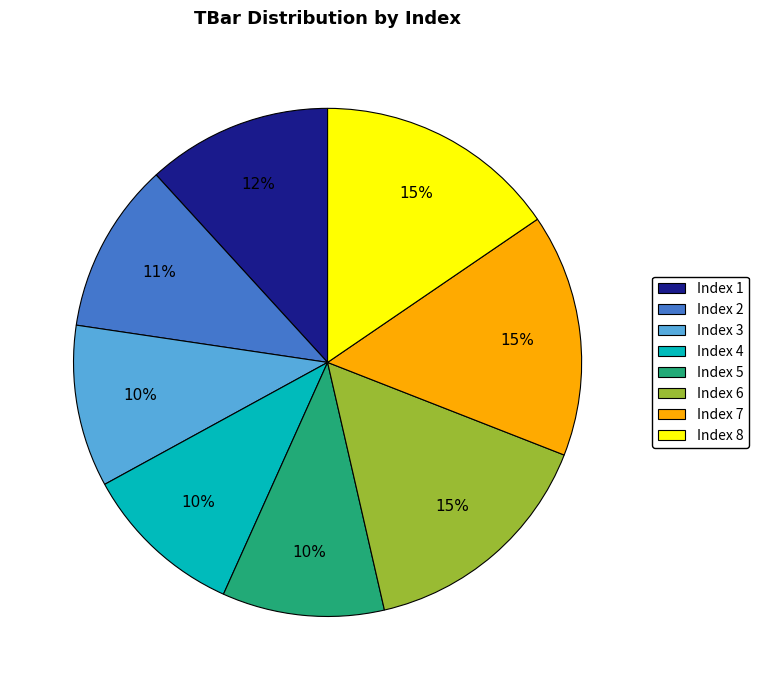

Approximately how many times larger is the value at Index 4 compared to Index 5?

1.0